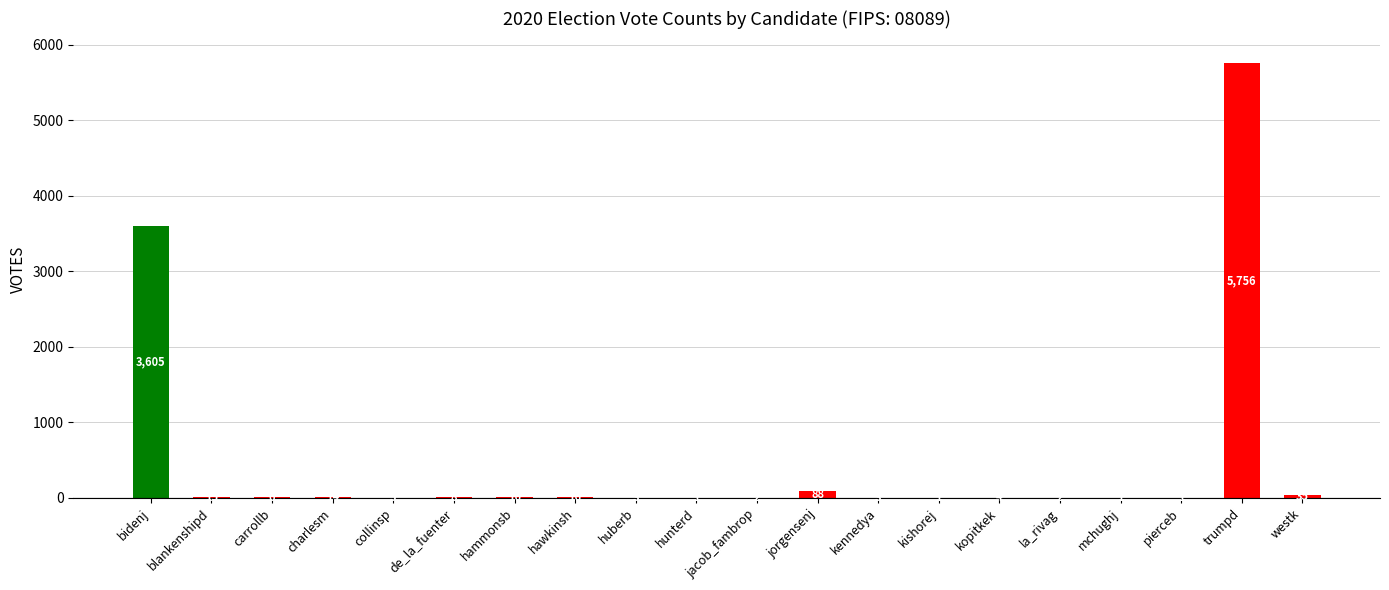

True or false: the data shows 88 at jorgensenj.

True